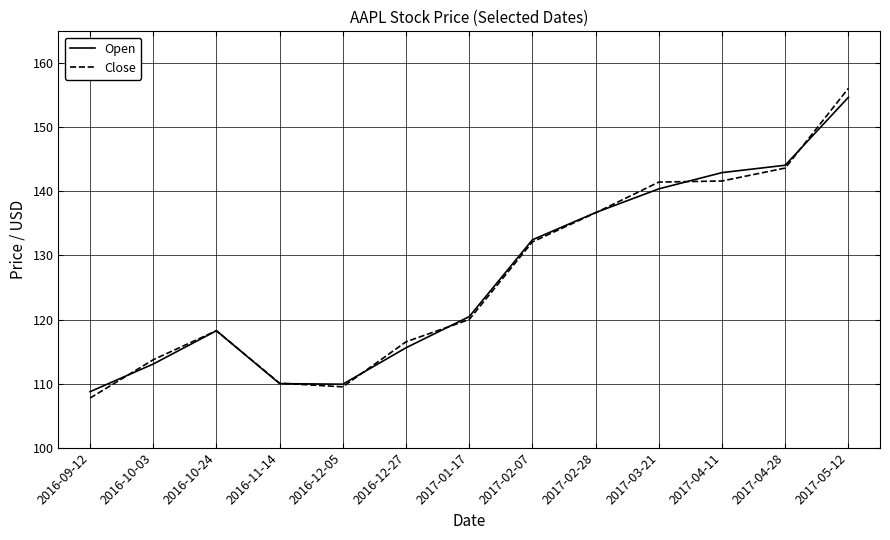

What is the spread (max minus min) of values at 2016-12-05?

0.4